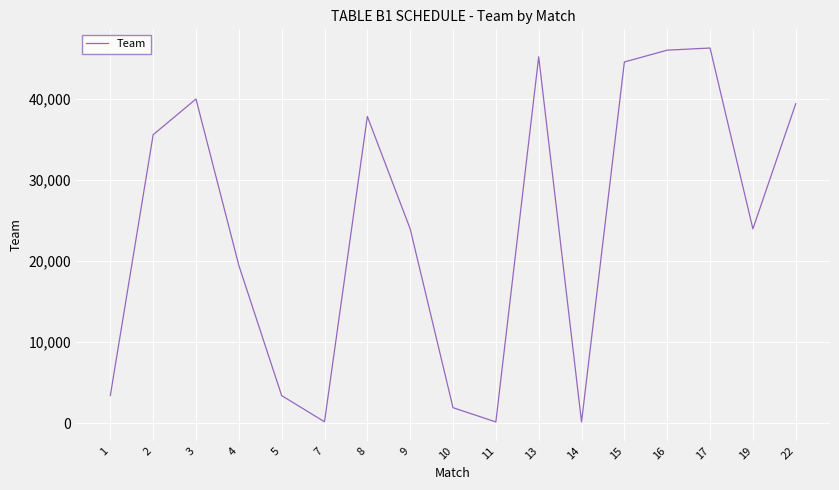

Approximately how many times larger is the value at 16 compared to 5?

13.5